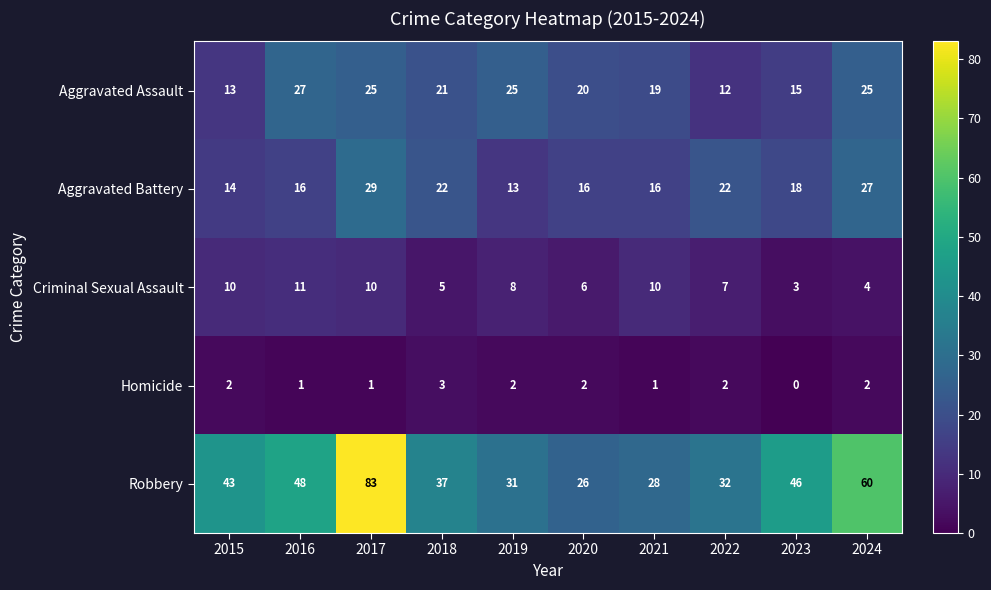

What is the difference between the Aggravated Assault values at 2024 and 2023?

10